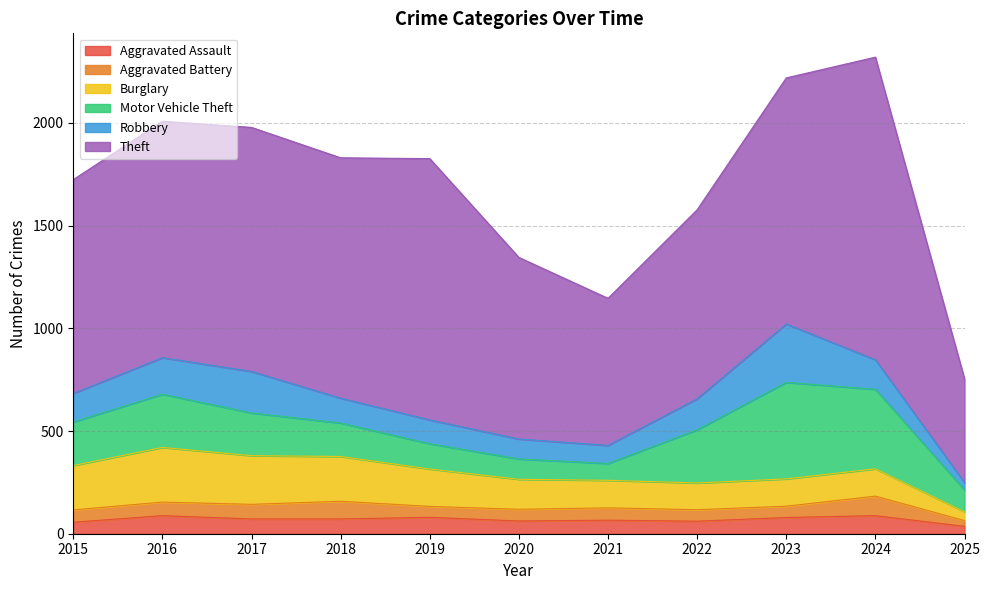

True or false: Robbery and Aggravated Assault cross at least once.

False